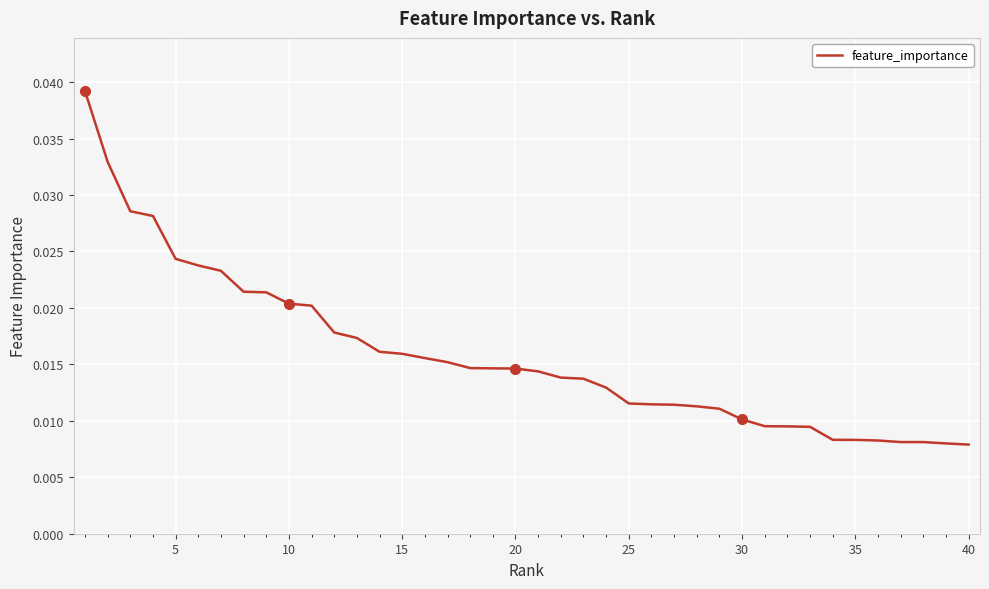

Count the values in the range 0 to 1.

40